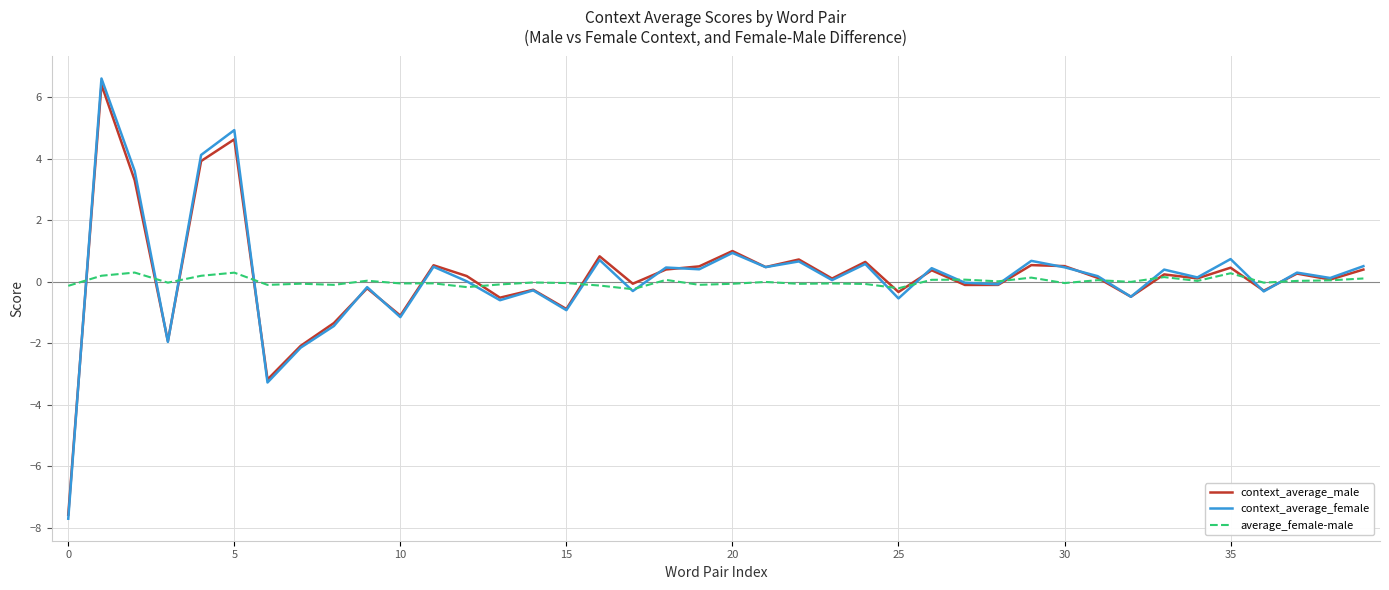

What is the greatest value displayed?

6.6